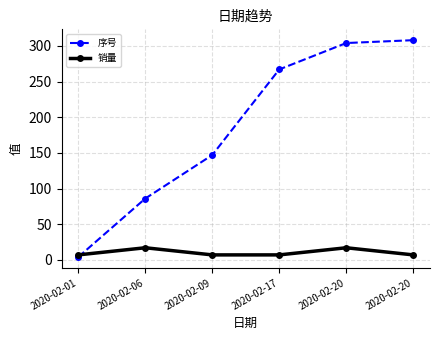

Count the number of categories in the chart.

6